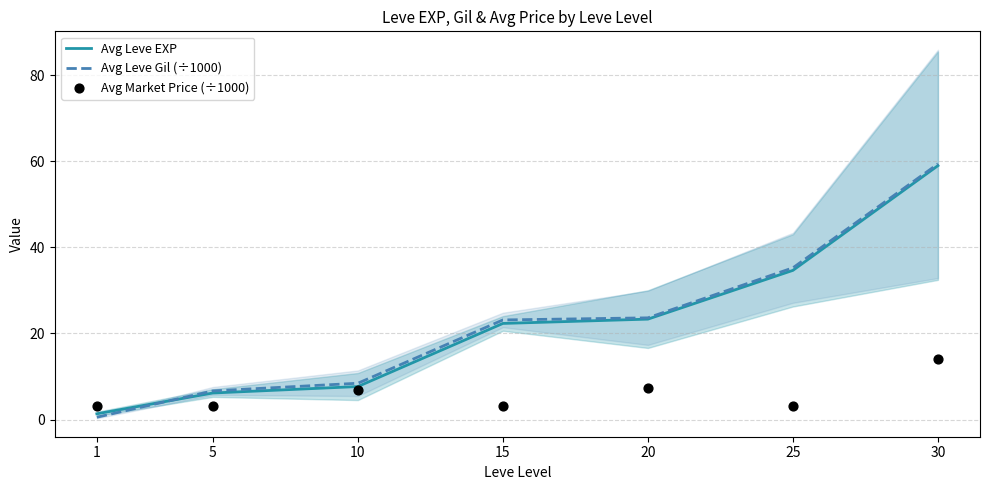

Which series contains the highest Y value?

Avg Leve Gil (÷1000)